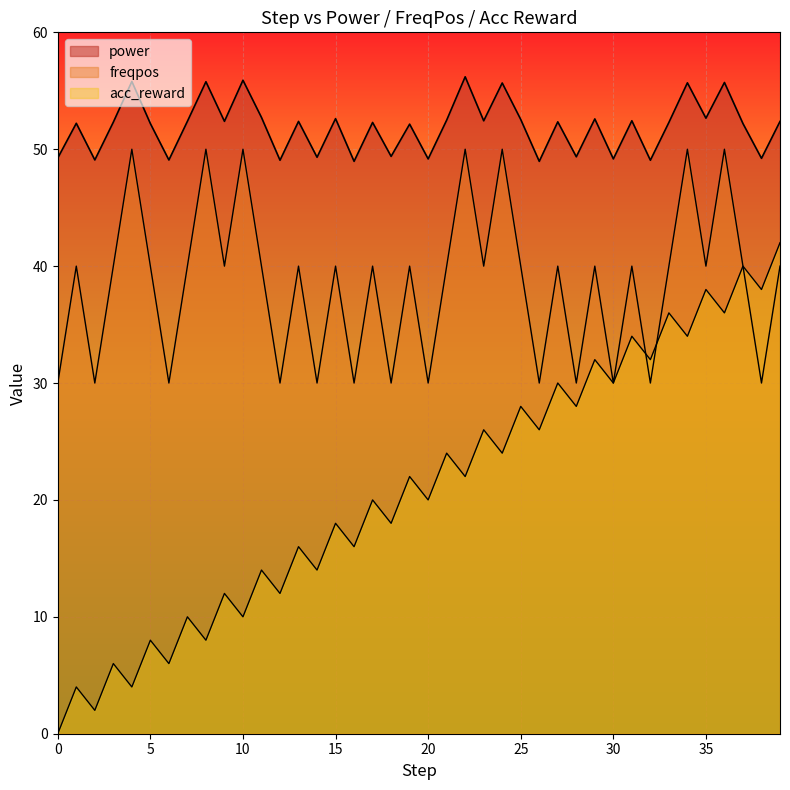

List the series in order of their peak value, highest first.

power, freqpos, acc_reward